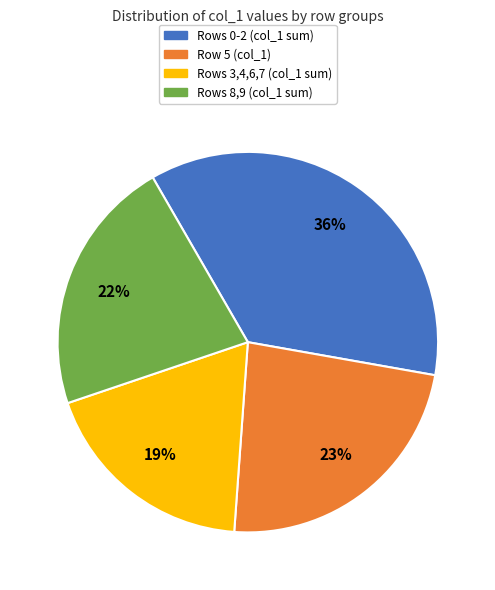

Rank the categories by value from highest to lowest.

Rows 0-2 (col_1 sum), Row 5 (col_1), Rows 8,9 (col_1 sum), Rows 3,4,6,7 (col_1 sum)